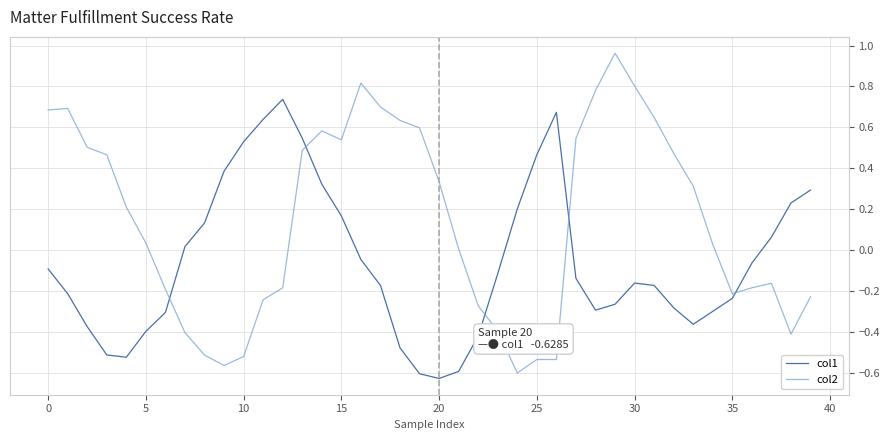

What is the difference between the maximum and minimum values in the col1 series?

1.4